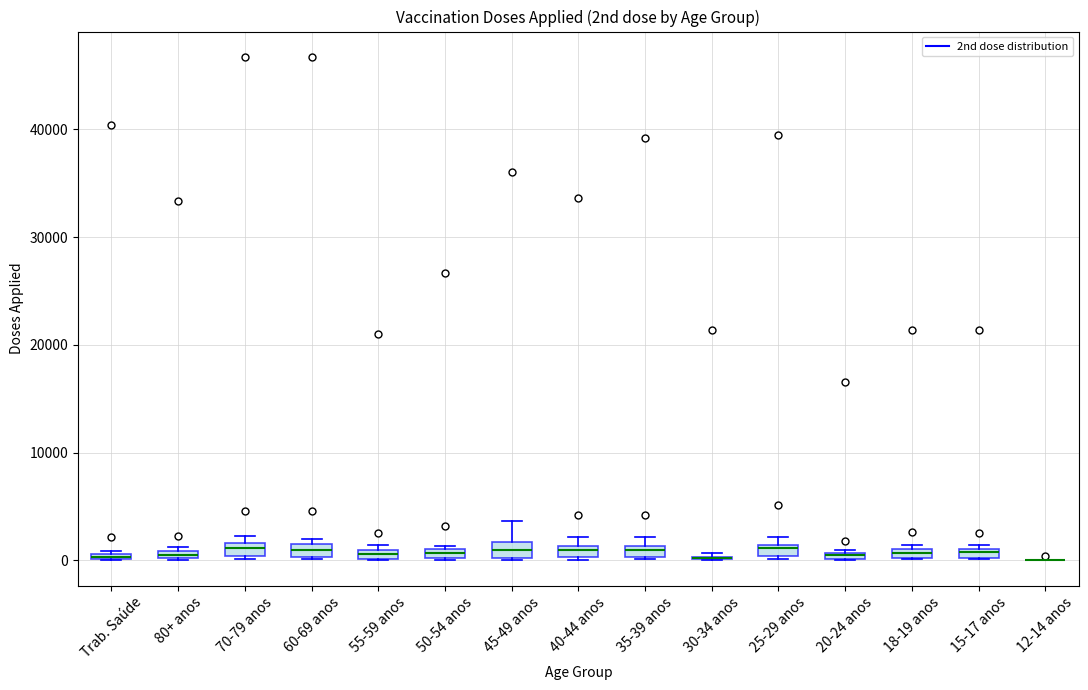

Where is the lower edge of the box for 35-39 anos on the y-axis? The values are not printed on the chart, so give them approximately, as read against the axis.

0